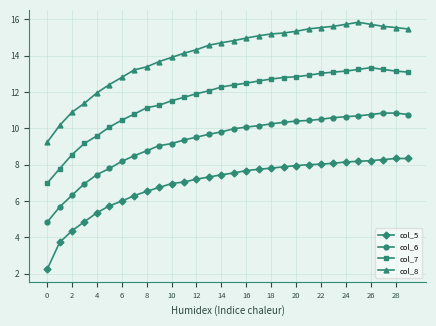

What is the average value of the col_8 series?

14.1